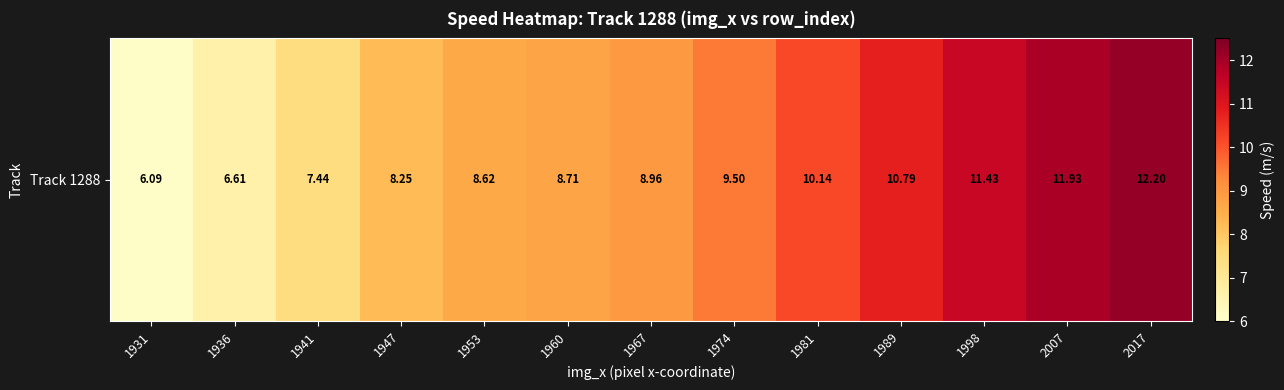

The value at 1998 is 2.8. True or false?

False